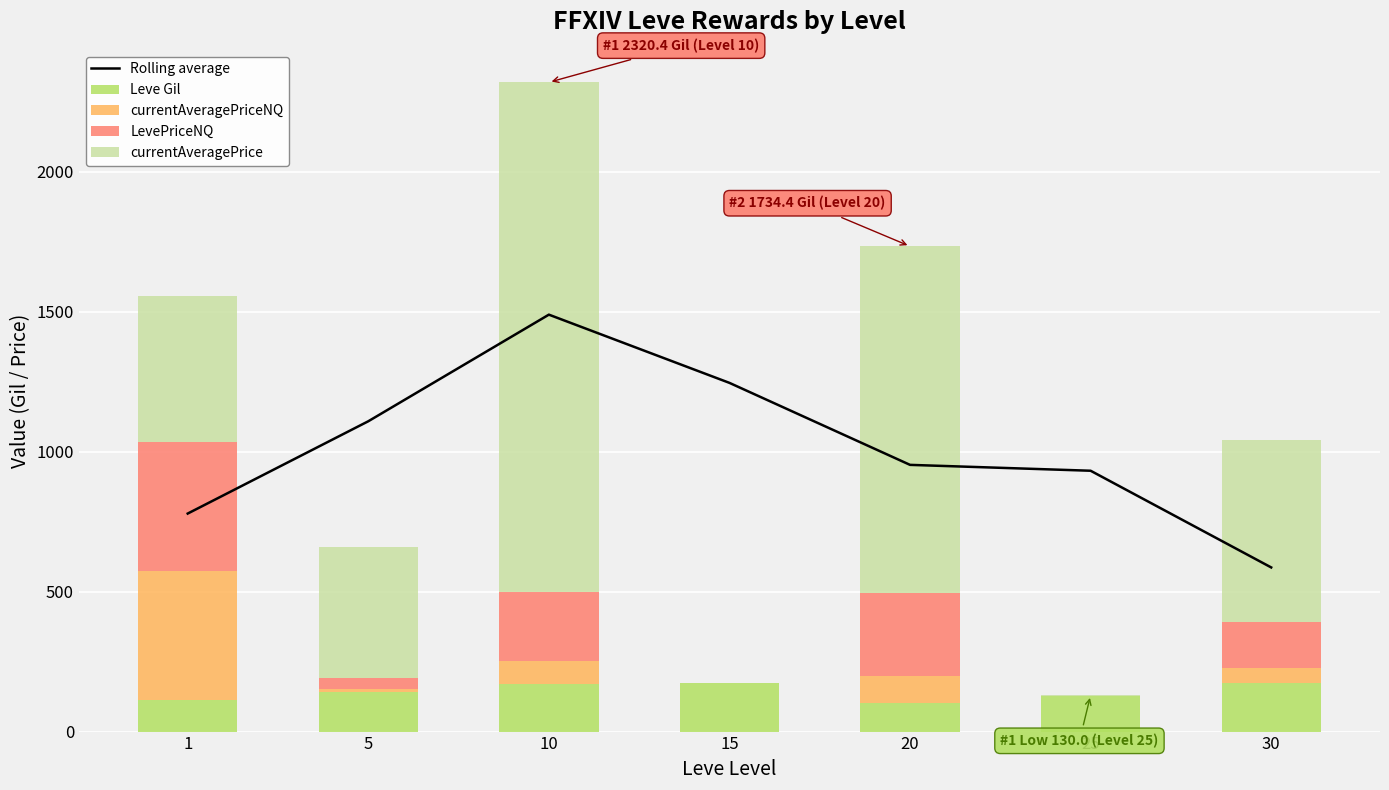

Is the value of Rolling average at 15 greater than the value of currentAveragePrice at 30?

Yes